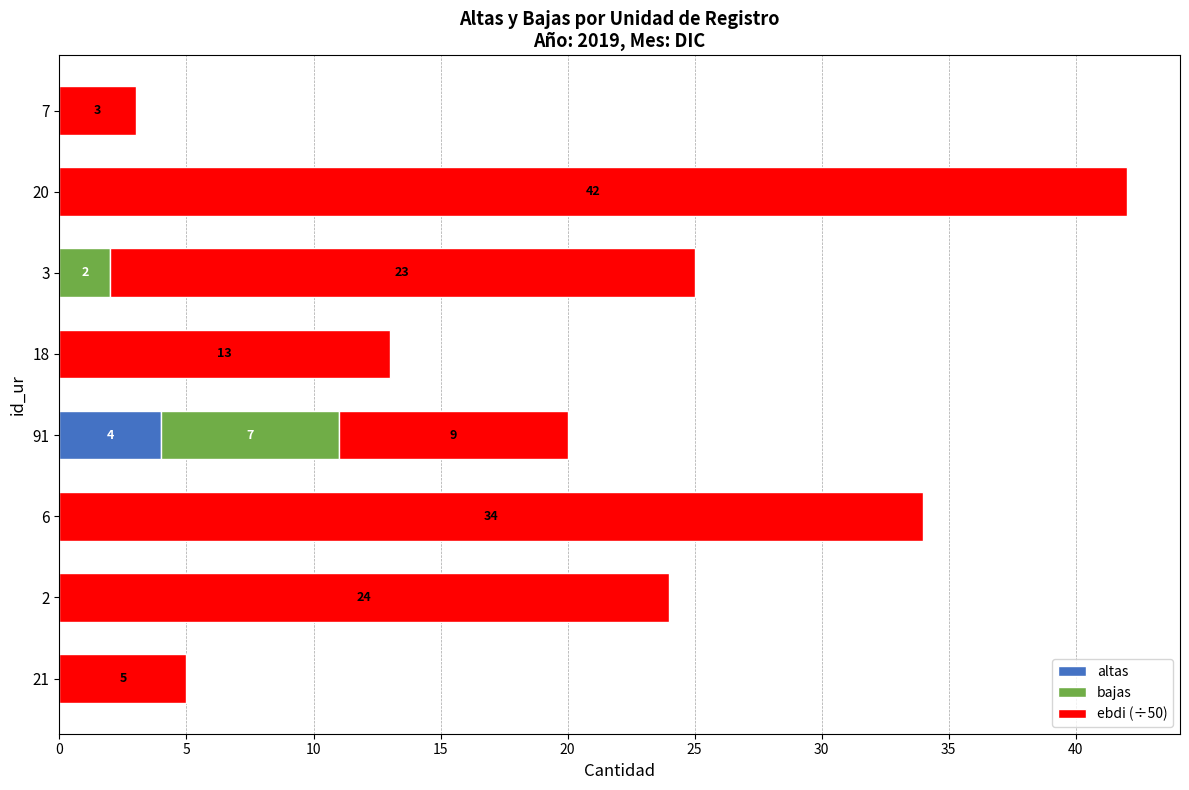

What is the maximum value for altas?

4